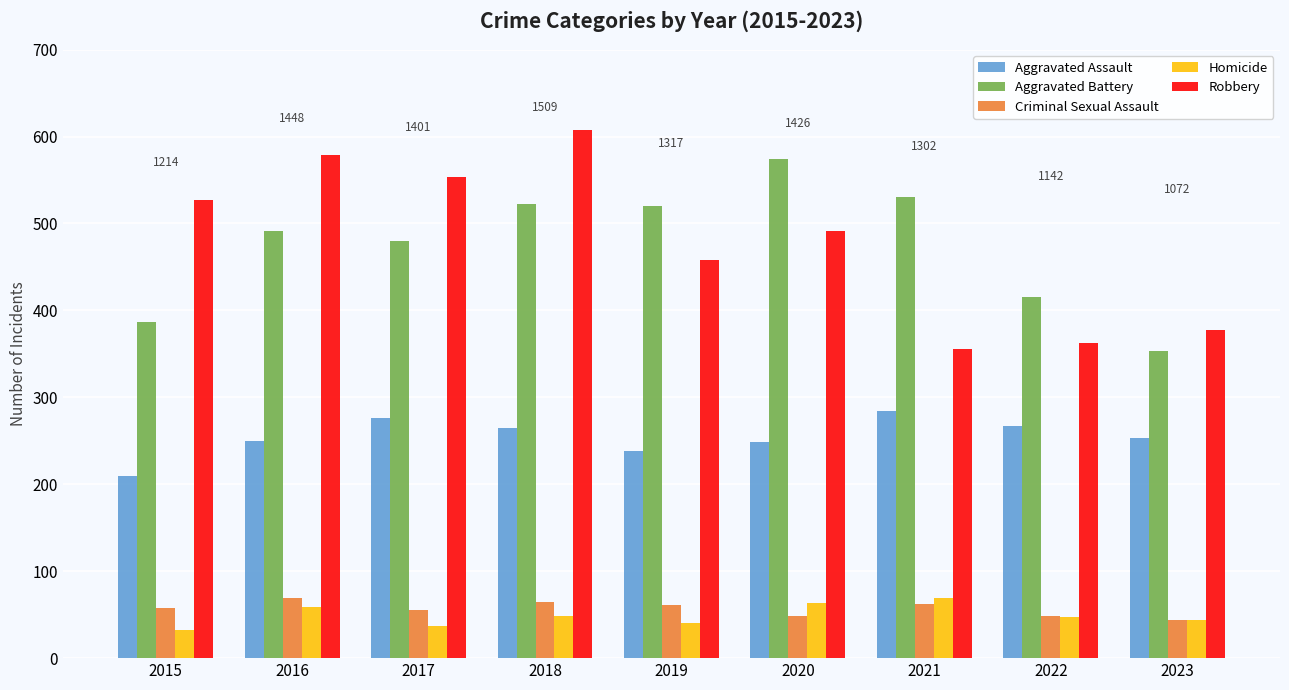

What is the value of the Aggravated Assault bar at the 1st from the left?

210